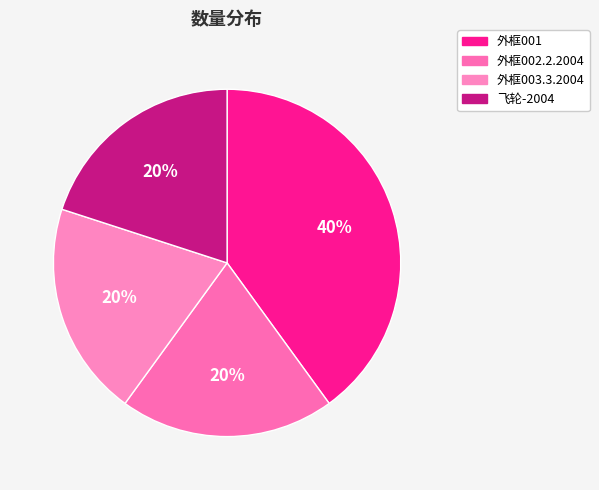

Do 外框001 and 飞轮-2004 together represent more than half of the pie?

Yes